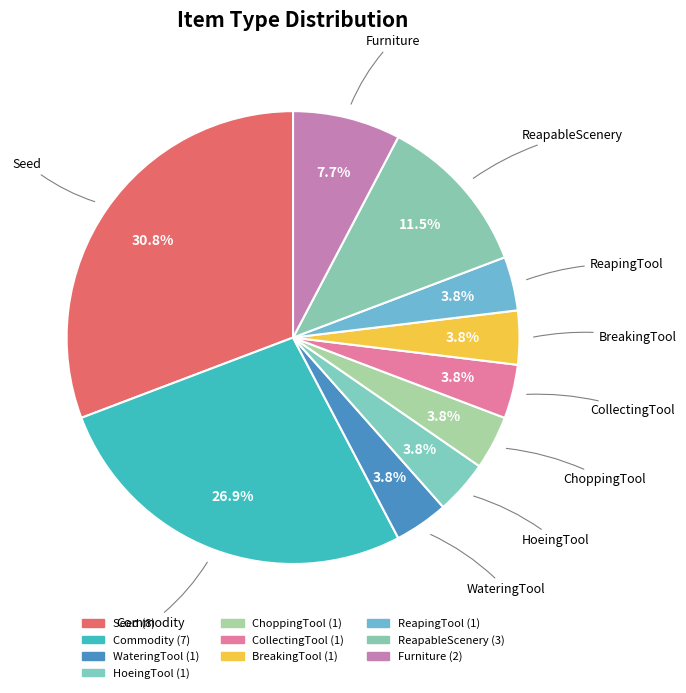

Count the number of slices in the pie.

10